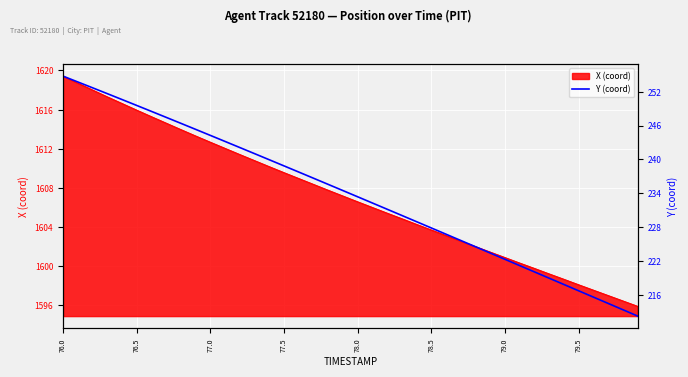

At which category does the chart reach its peak across all series?

76.0